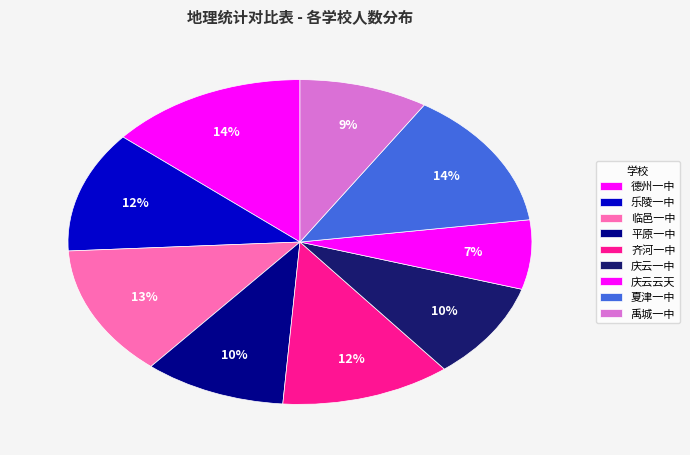

What is the smallest slice in the pie chart?

庆云云天